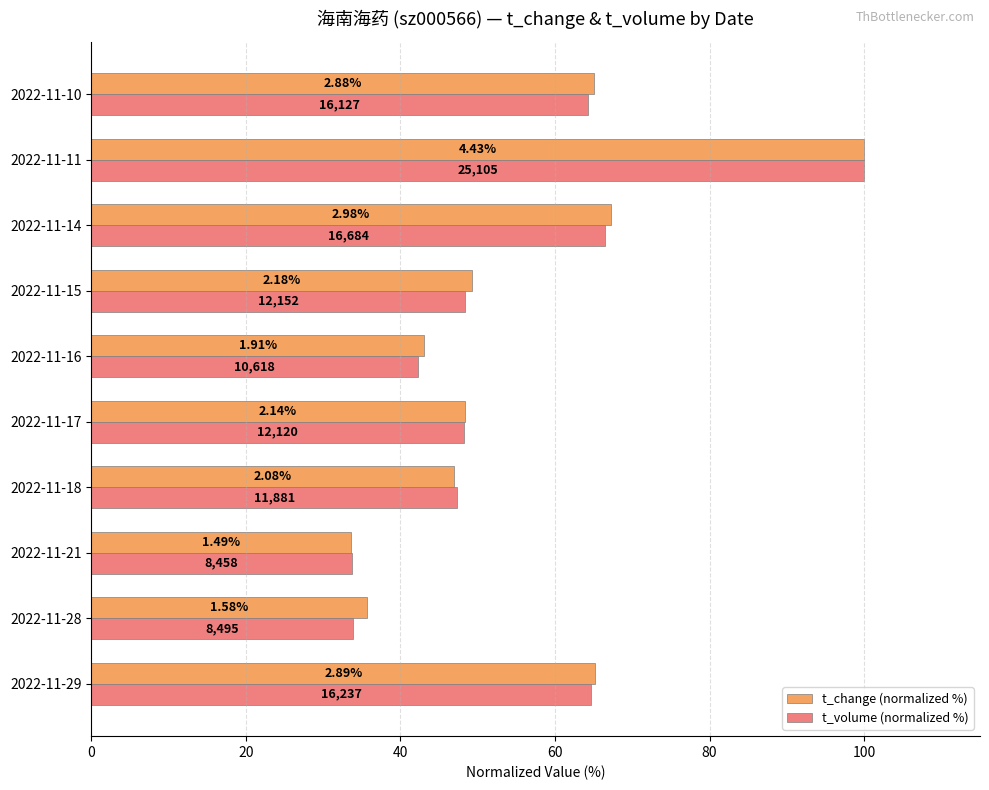

What are all the series names shown in the legend?

t_change (normalized %), t_volume (normalized %)